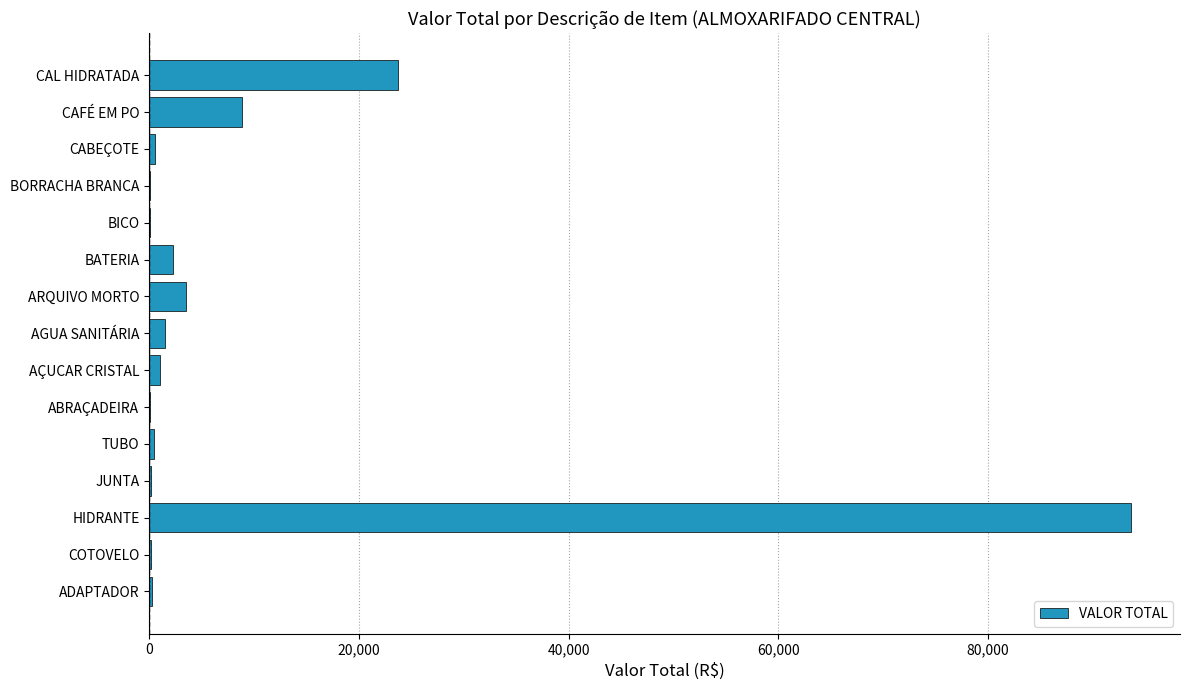

True or false: the data shows 2258.1 at BATERIA.

True